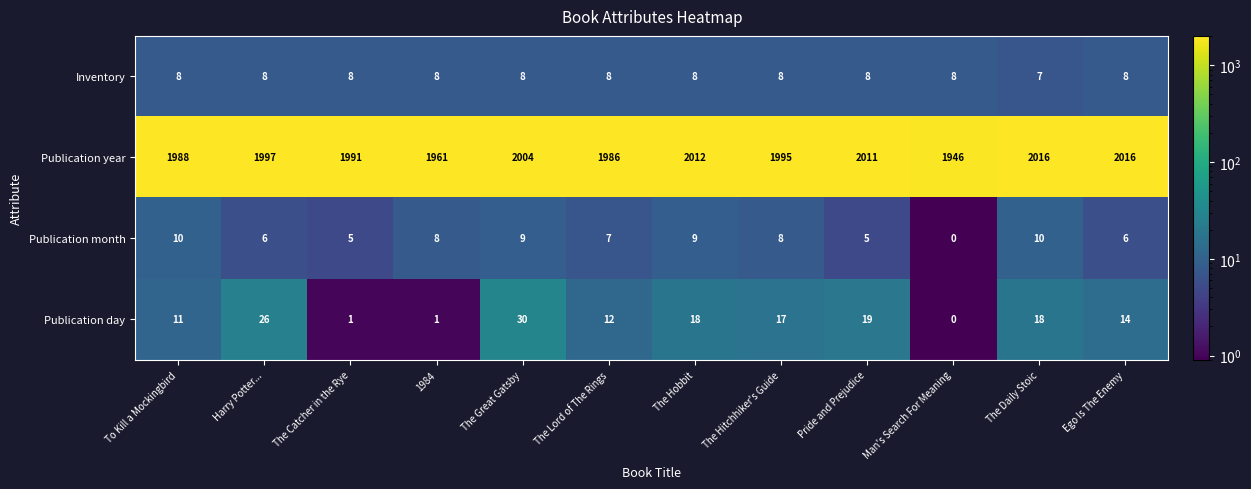

The value of Publication year at Harry Potter... is 1997. True or false?

True